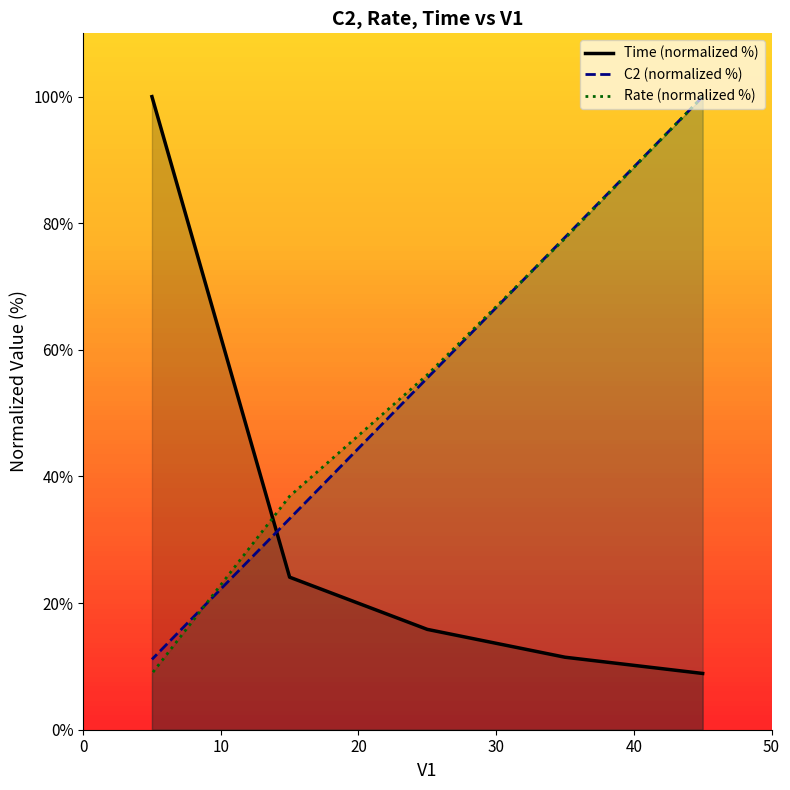

At how many categories does at least one series exceed 49?

4